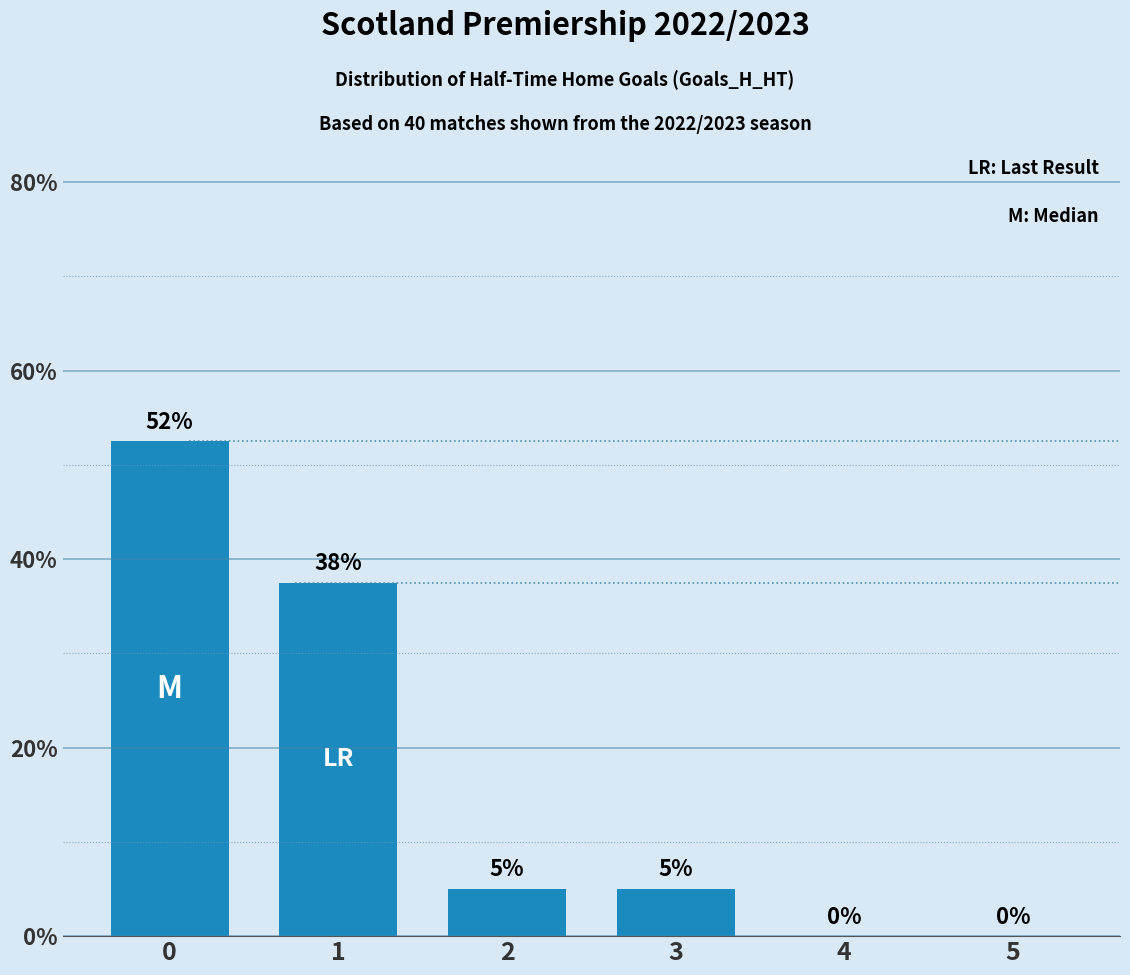

What is the sum of all values?

100.0